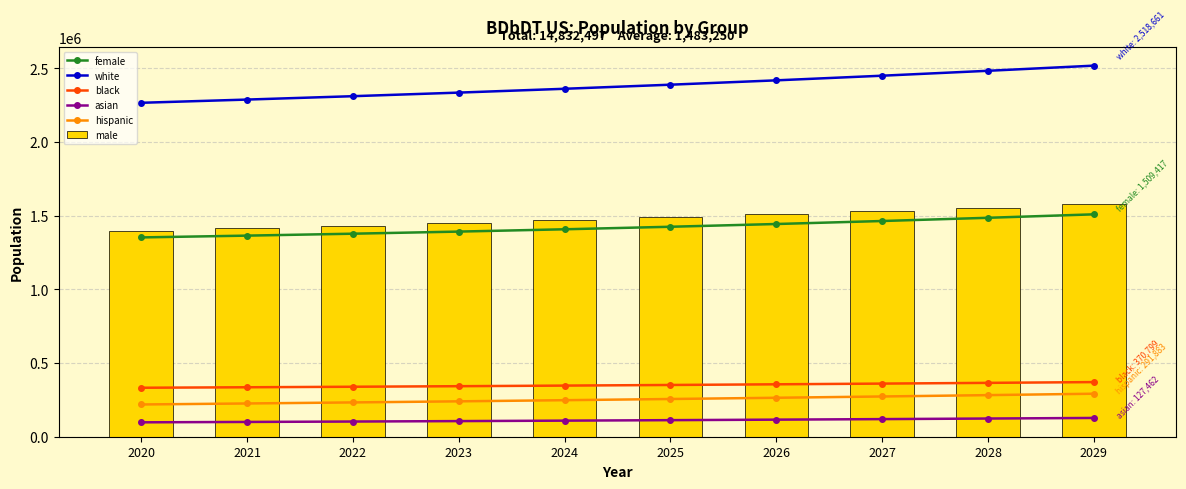

True or false: white has a value of 688638 at 2024.

False